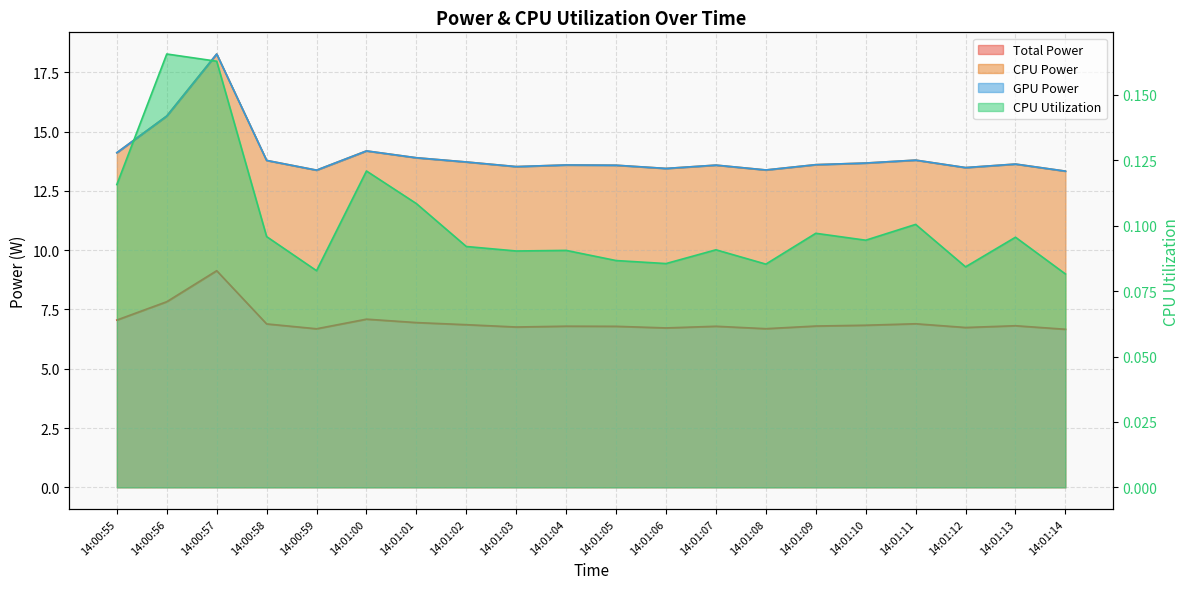

True or false: CPU Power and Total Power intersect in this chart.

False